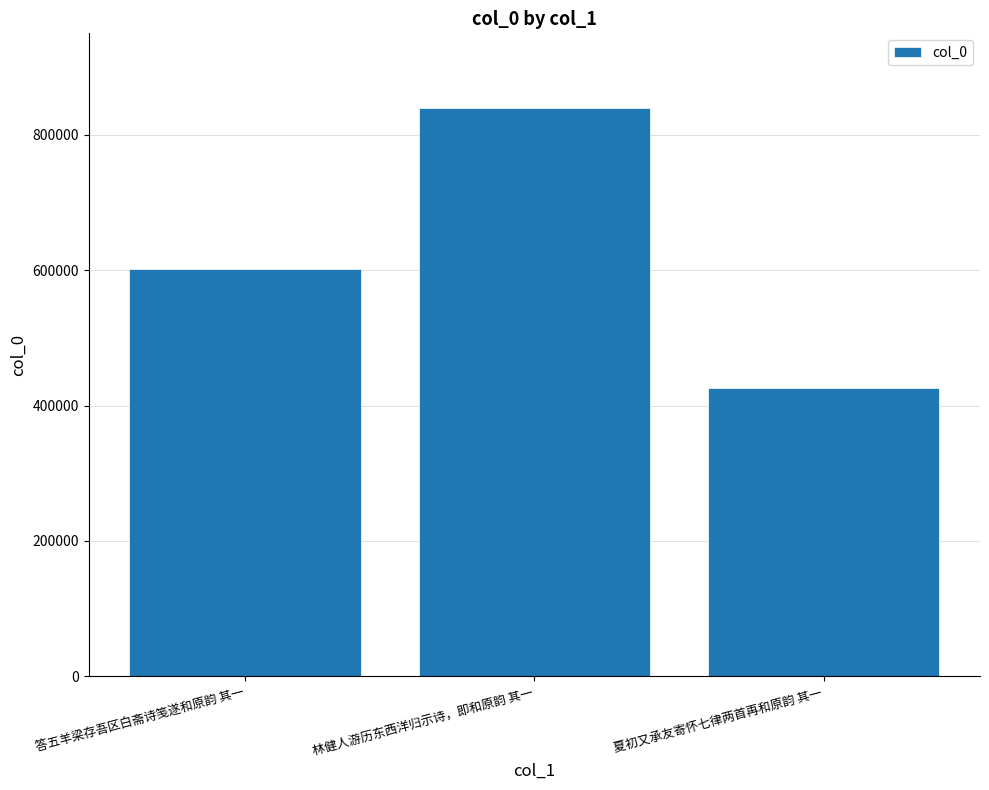

Which label corresponds to the smallest value in the chart?

夏初又承友寄怀七律两首再和原韵 其一